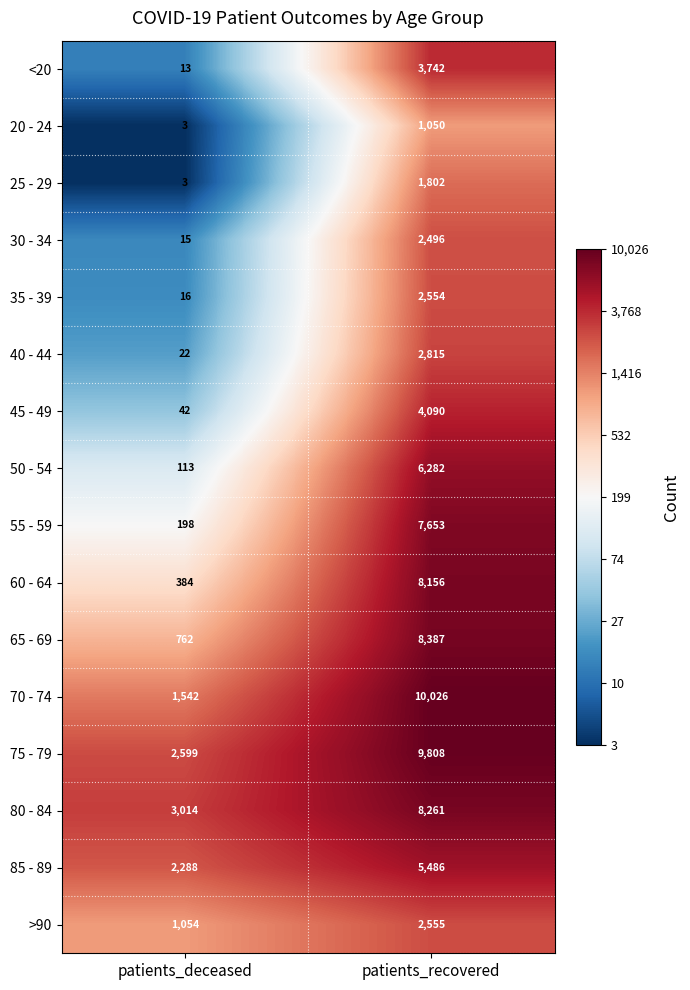

Which series has the largest total across all categories?

75 - 79